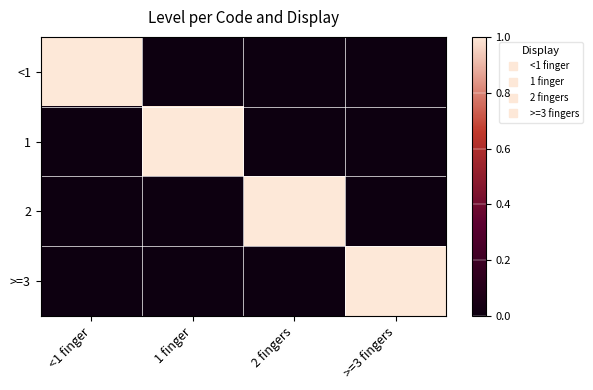

Rank the series by their maximum value, from lowest to highest.

<1, 1, 2, >=3